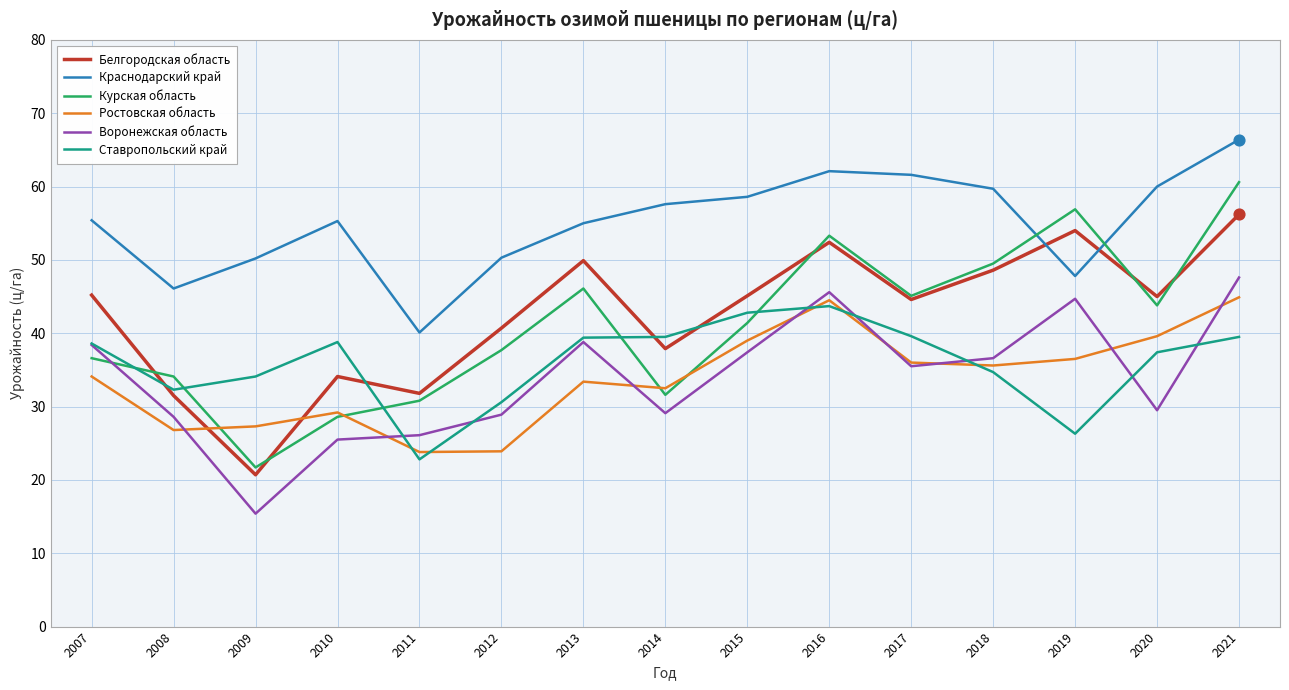

What is the total value across all series at 2011?

175.4